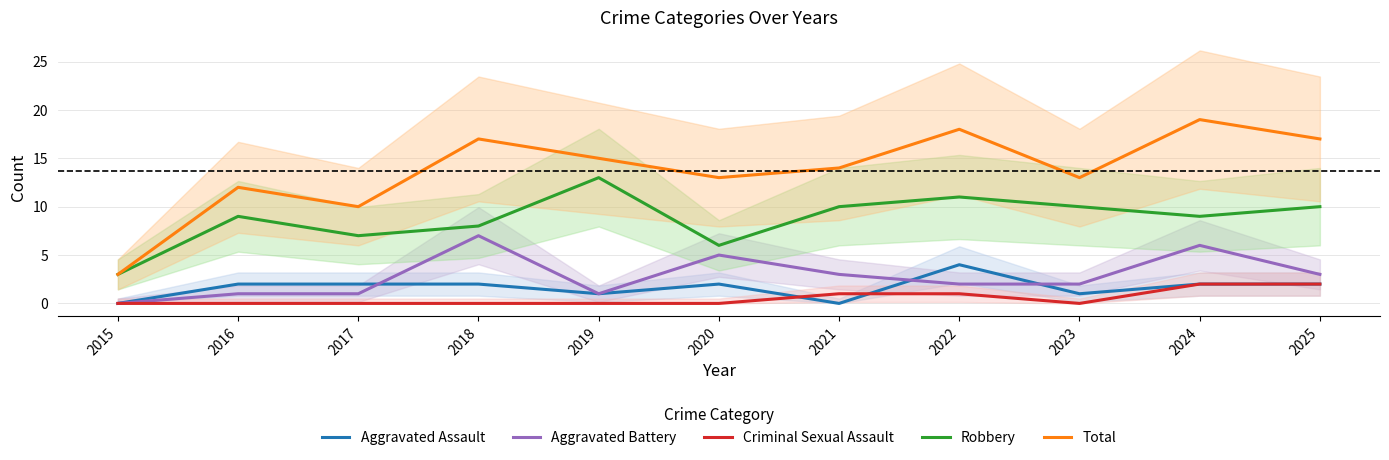

Read the Total value at 2020.

13